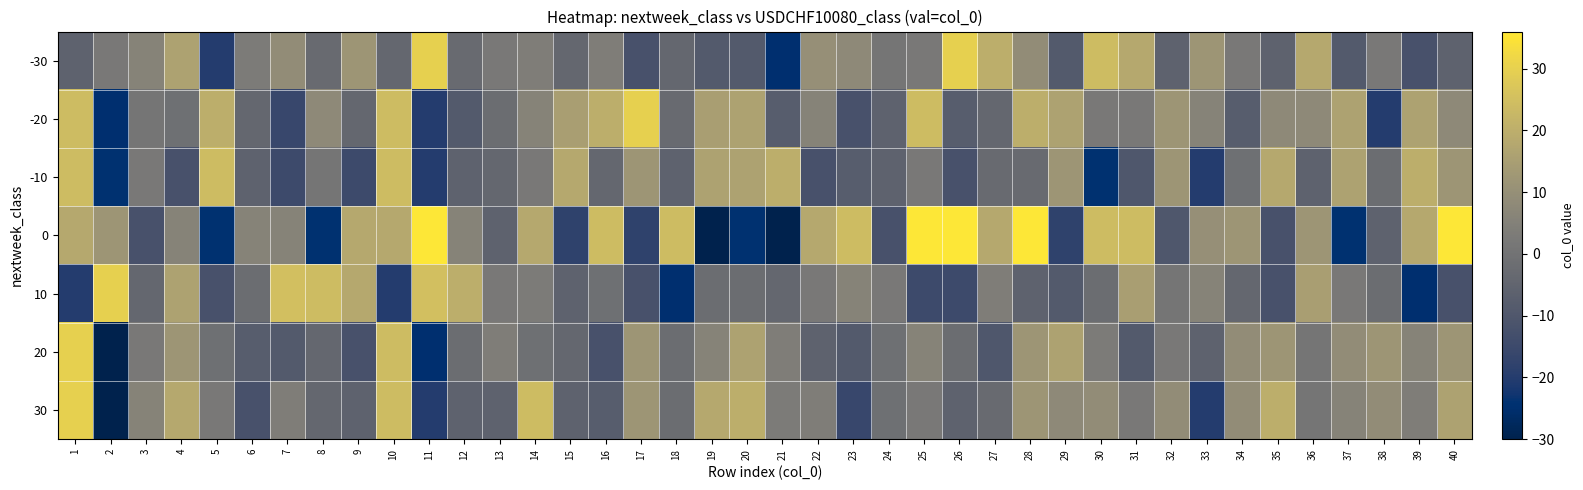

List the series in order of their peak value, lowest first.

-10, -30, -20, 10, 20, 30, 0